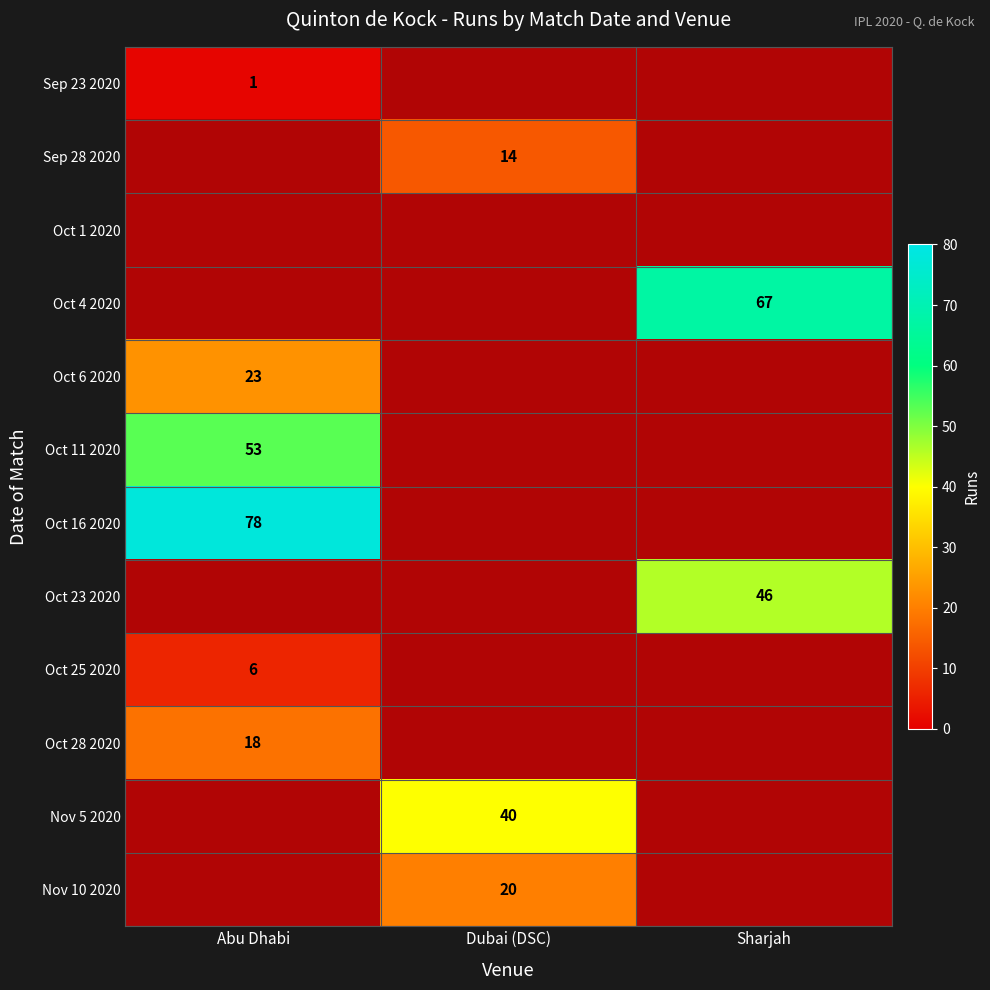

List the labels in order of Sep 23 2020 value, largest first.

Abu Dhabi, Dubai (DSC), Sharjah